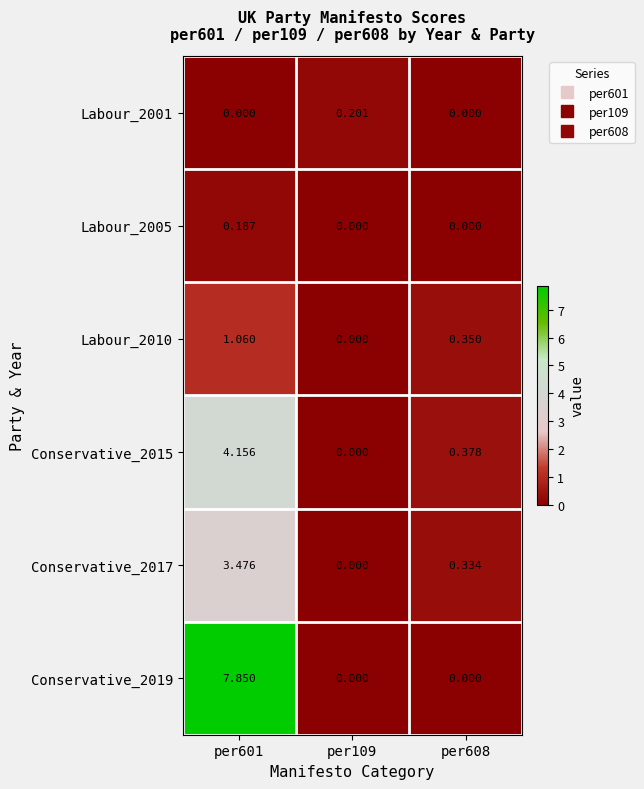

Is the value of Labour_2010 at per601 greater than the value of Conservative_2017 at per601?

No